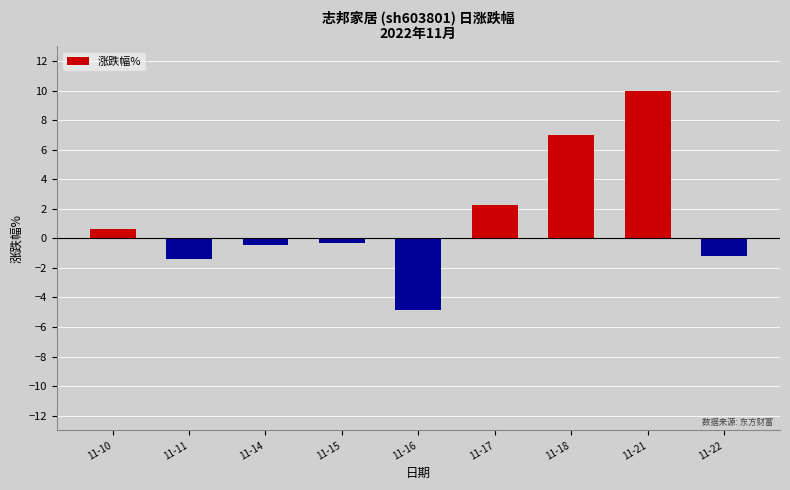

What is the value of the 5th bar from the left?

-4.8